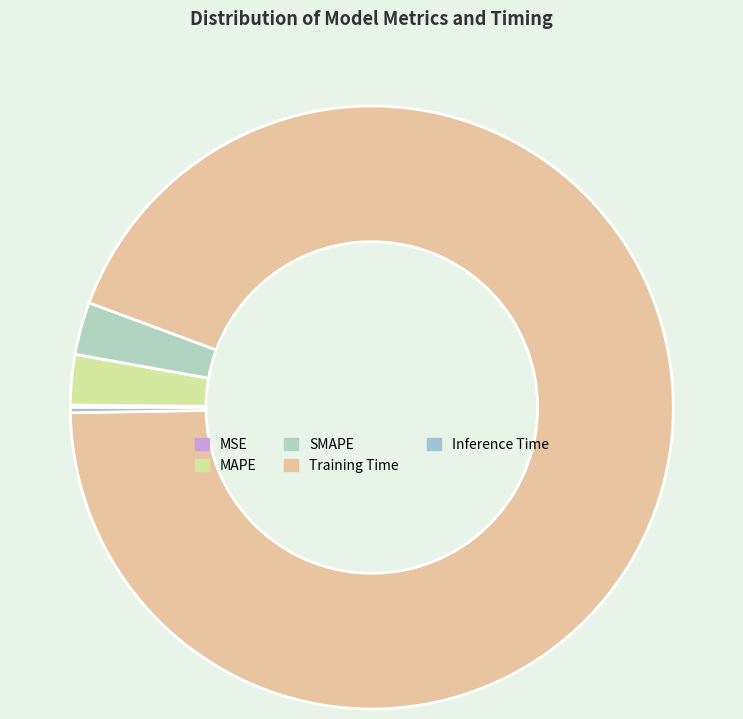

Is it true that MSE is 0% of the pie?

True